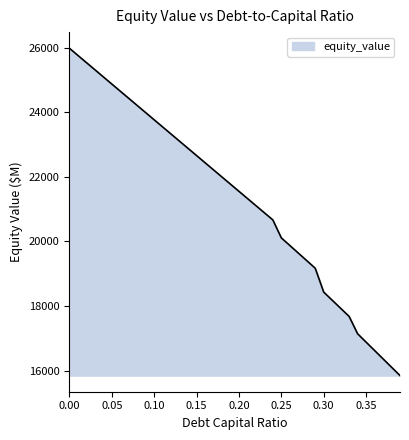

What is the smallest value displayed?

15849.8